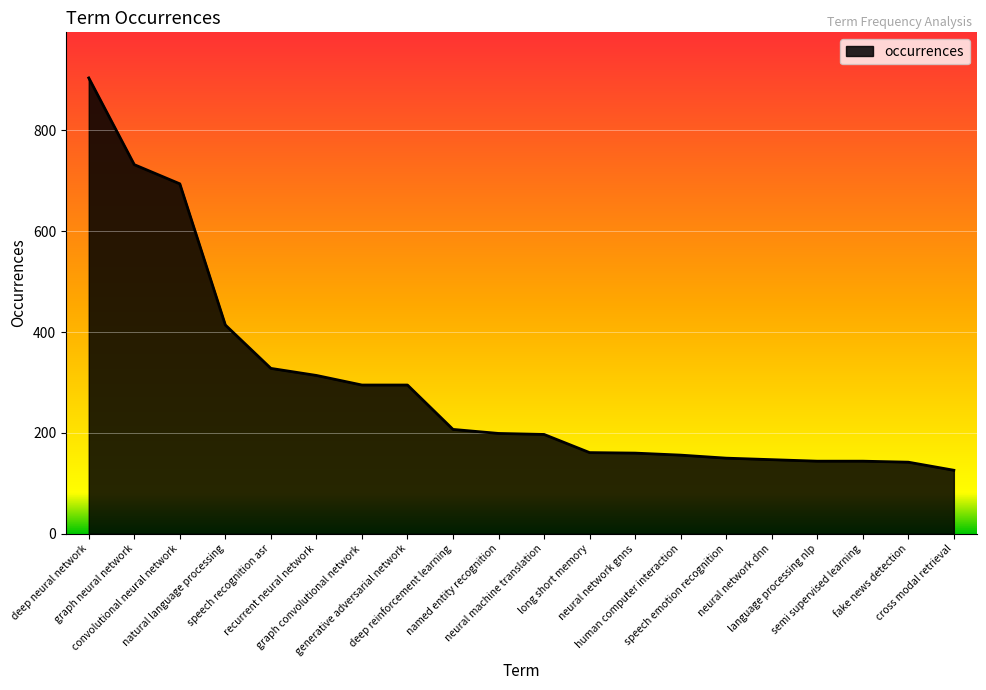

What is the difference between the maximum and minimum values?

778